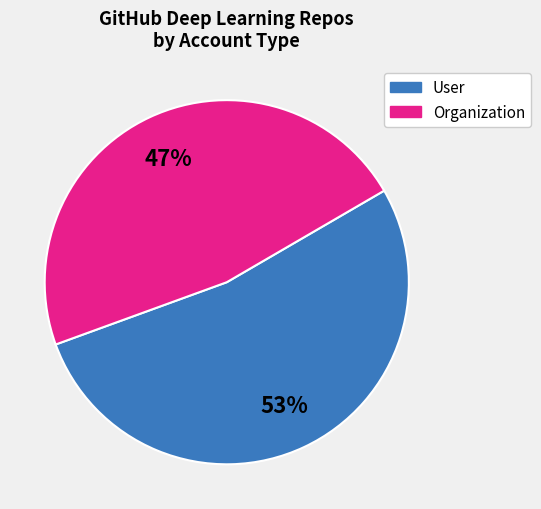

True or false: Organization accounts for 35% of the total.

False